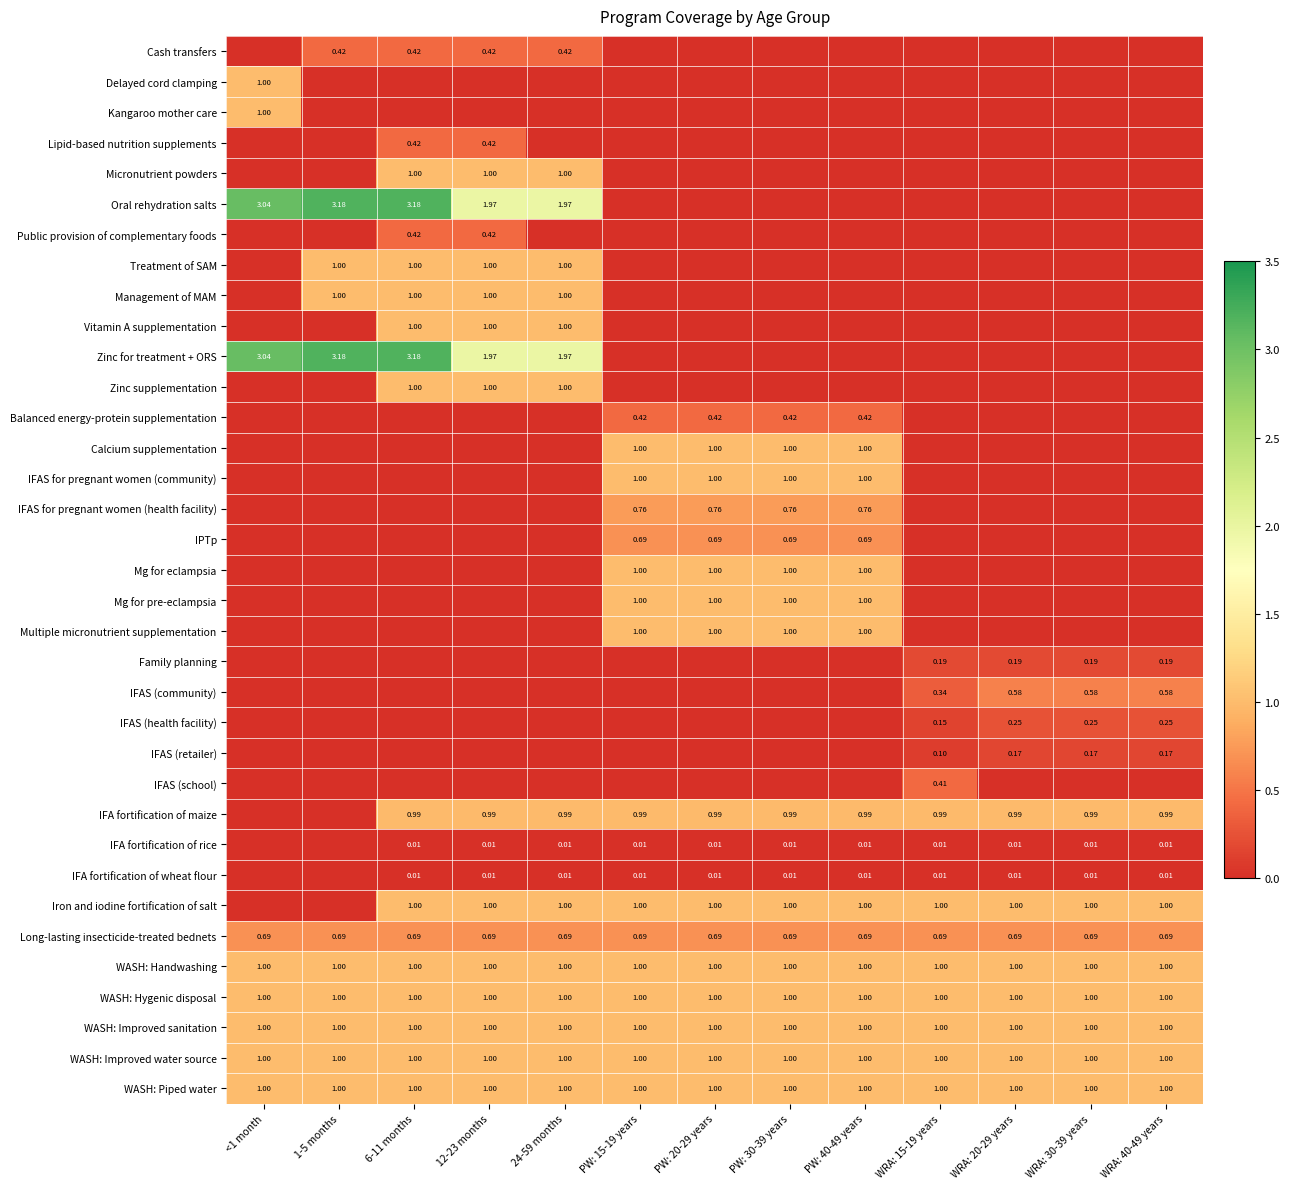

Is the value of Long-lasting insecticide-treated bednets at PW: 20-29 years greater than the value of IFAS for pregnant women (community) at PW: 20-29 years?

No